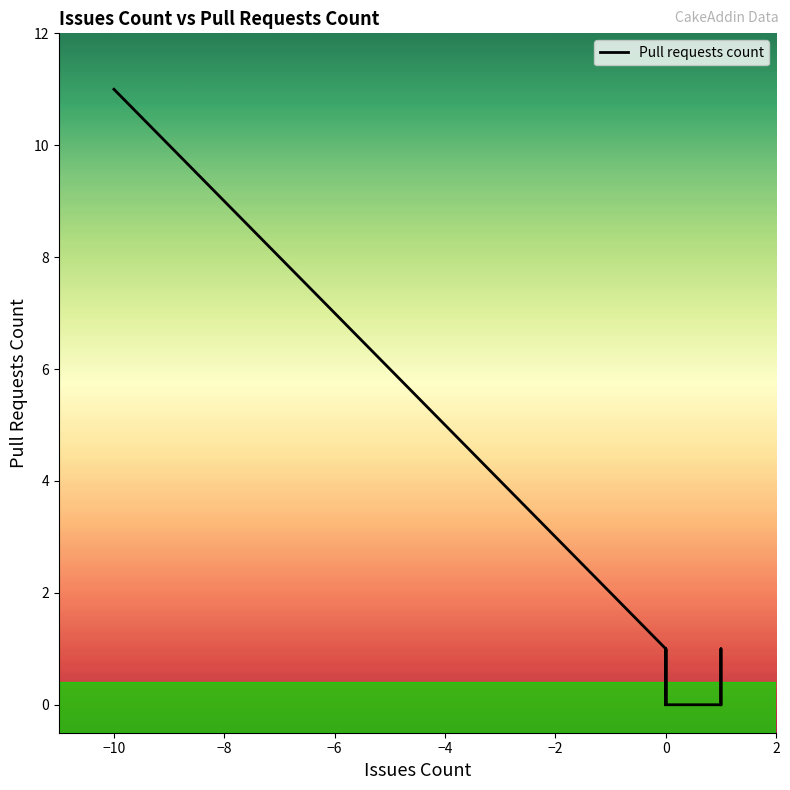

Is this an area chart (filled region under the line)?

No